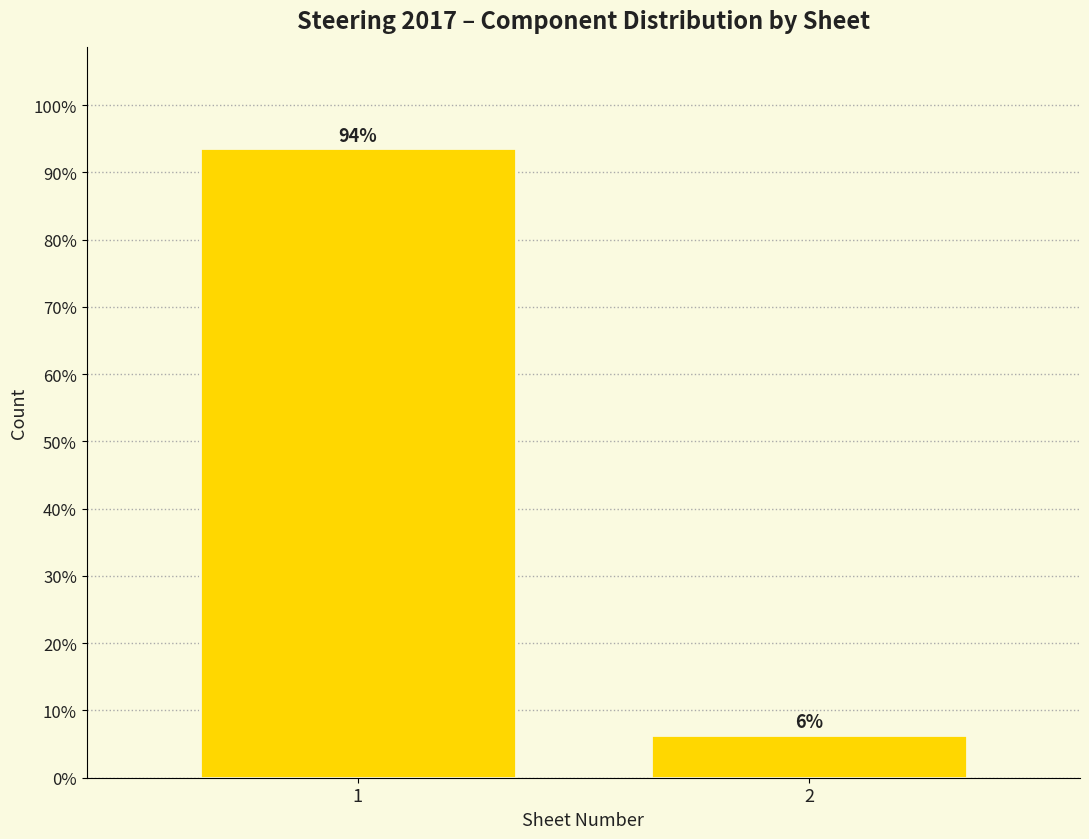

What is the greatest value displayed?

93.6